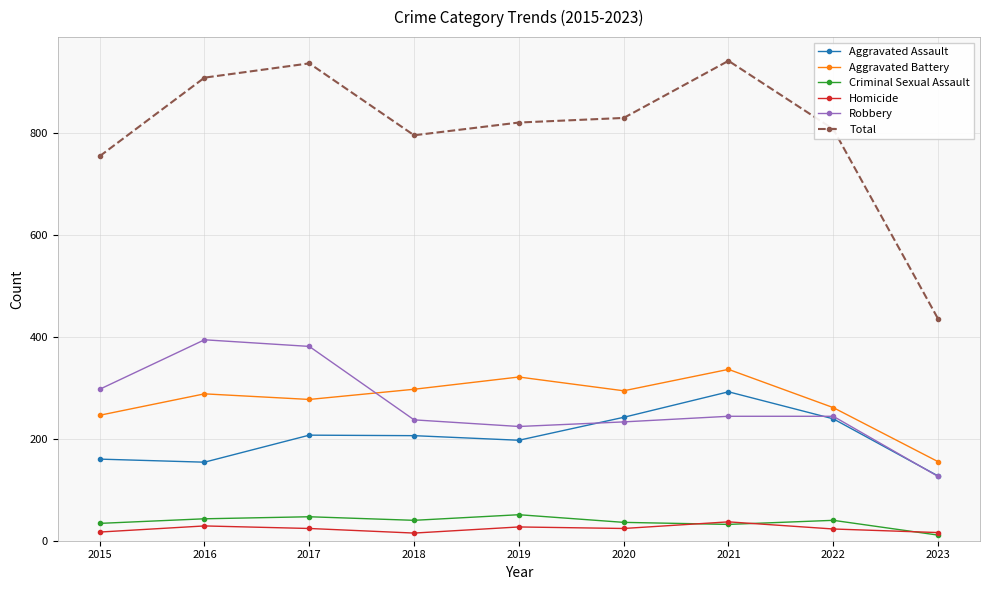

Which series has the largest total across all categories?

Total